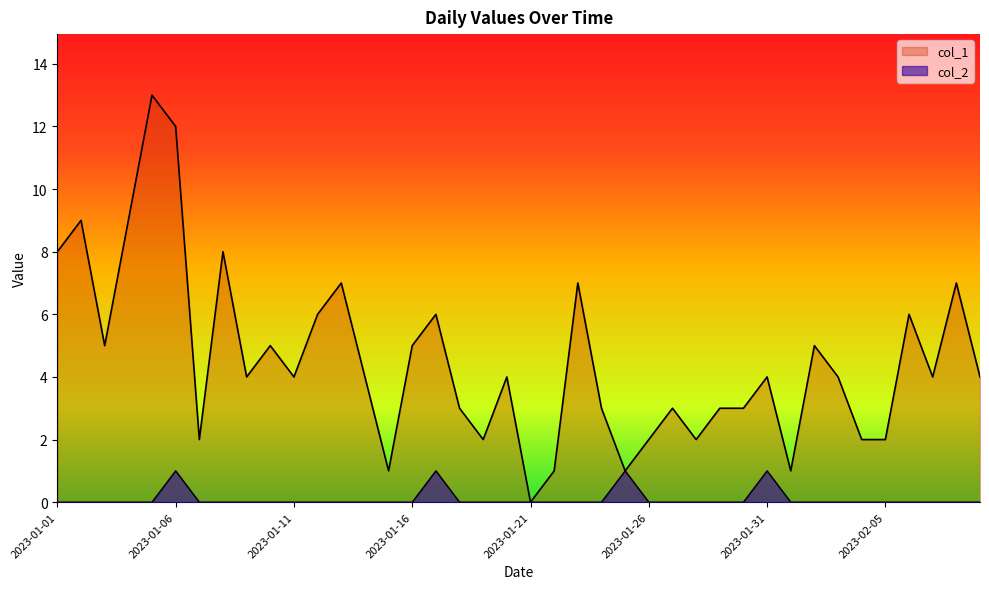

What is the label of the 1st point from the left?

2023-01-01